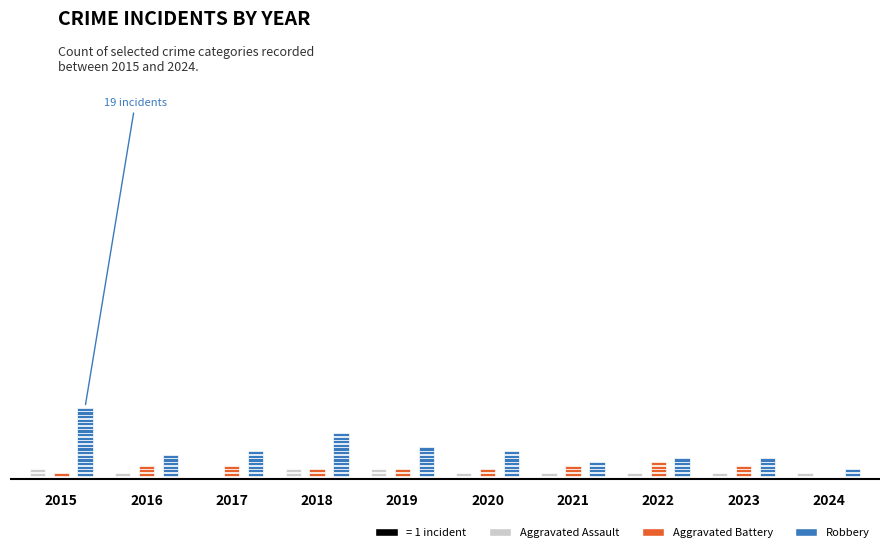

What value does the Robbery series have at 2015, to the nearest 5?

20